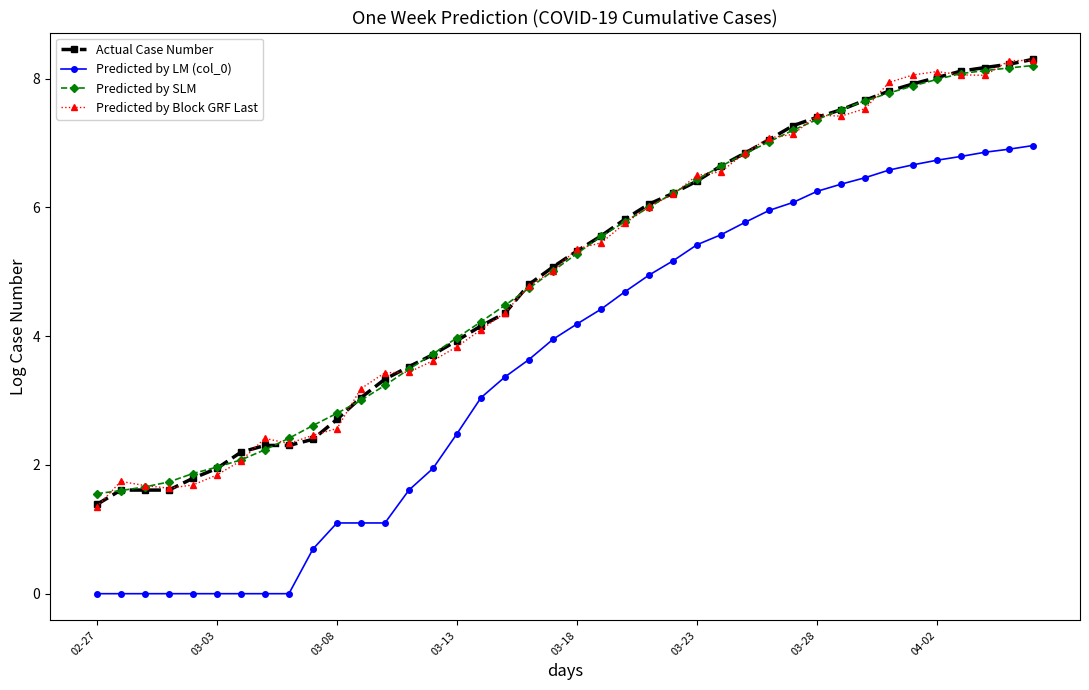

What is the difference between the maximum and minimum values in the Predicted by Block GRF Last series?

6.9